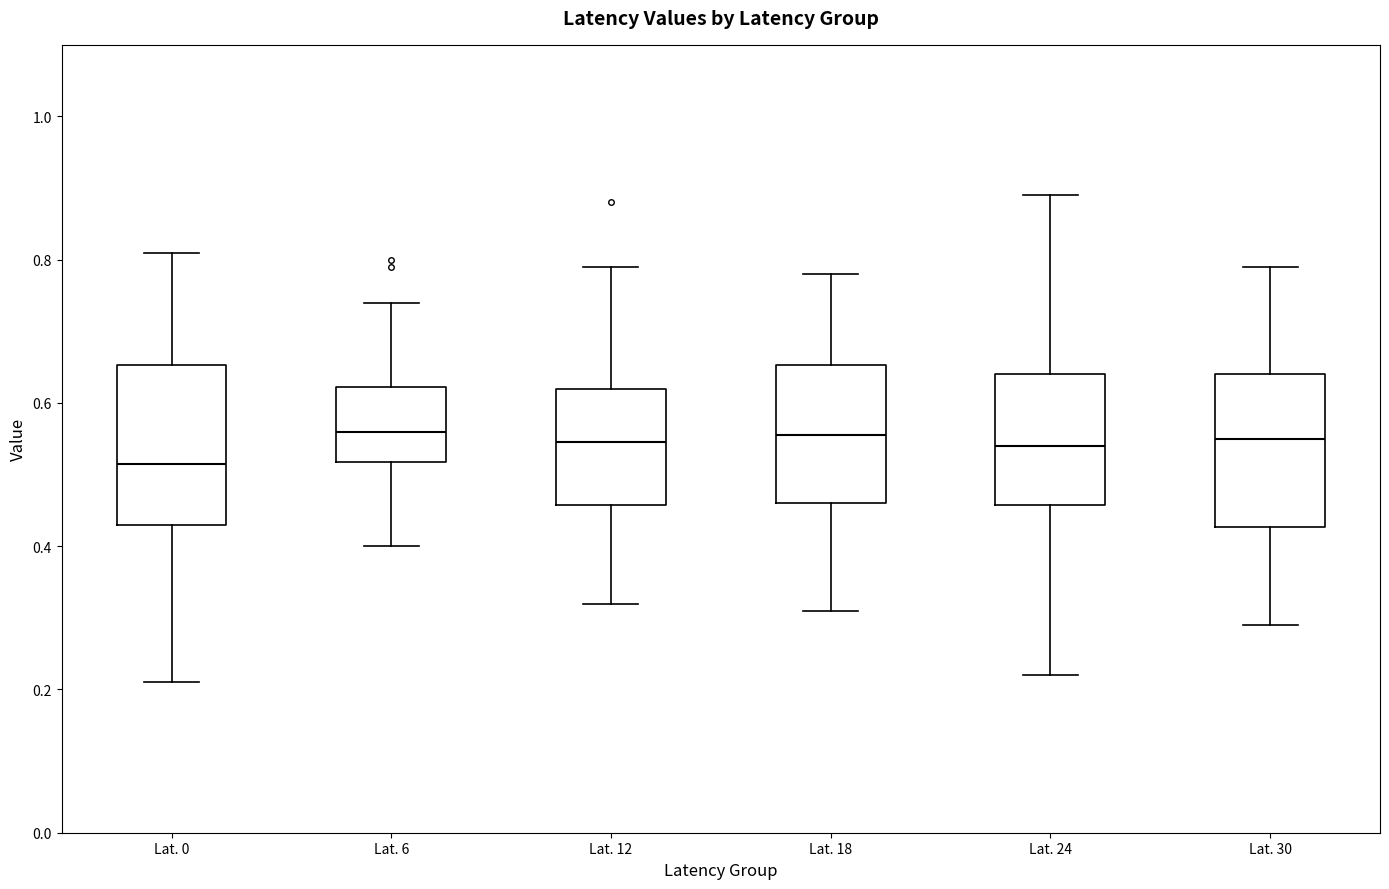

Where does the upper whisker of the box for Lat. 0 end on the y-axis? The values are not printed on the chart, so give them approximately, as read against the axis.

0.82